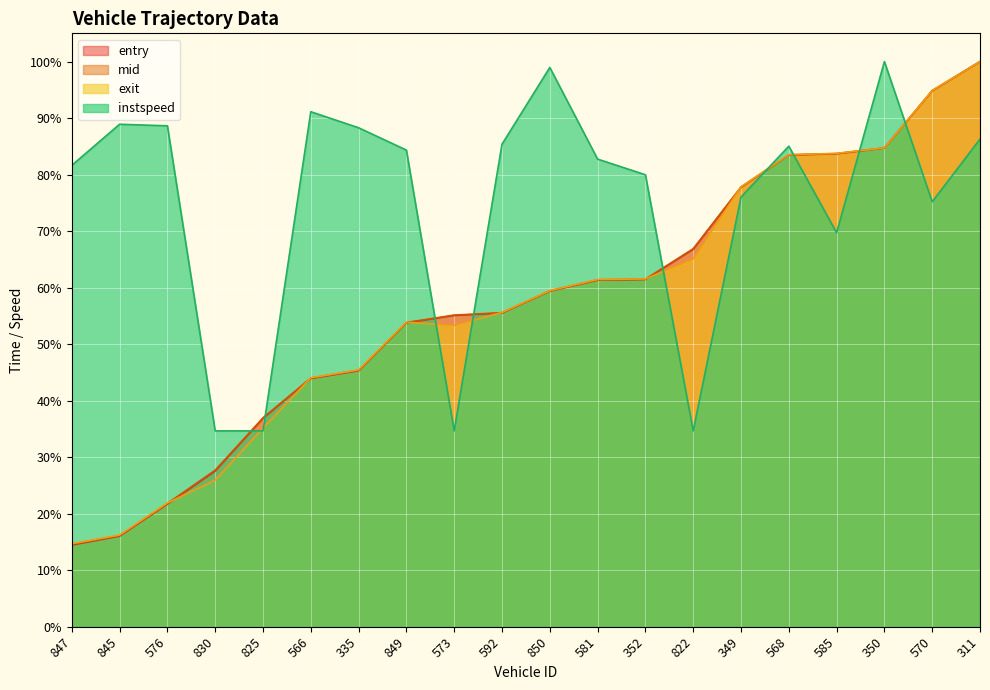

At 592, list the series in order from smallest to largest.

entry, mid, exit, instspeed